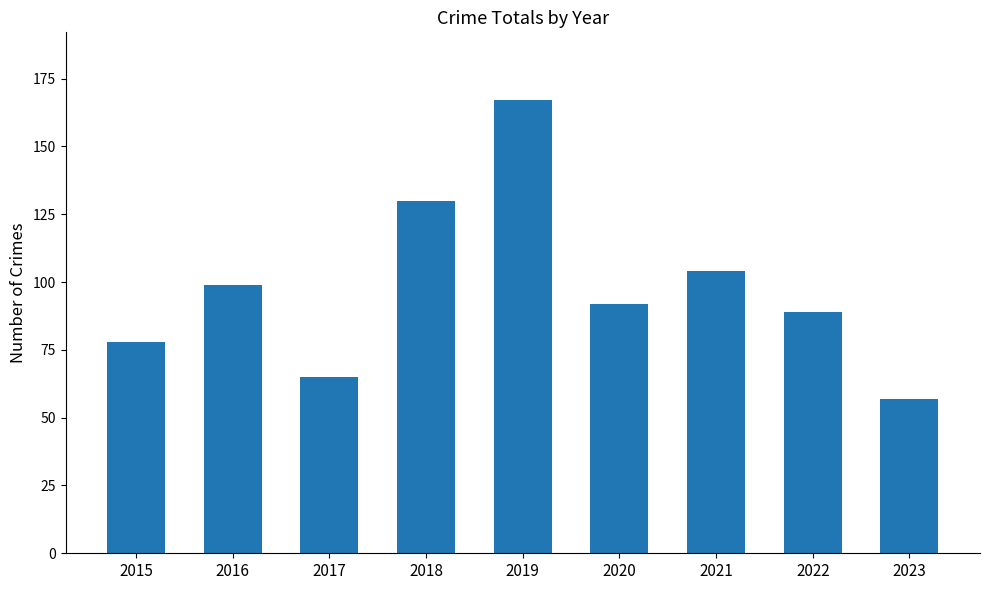

What is the difference between the second highest and minimum values?

73